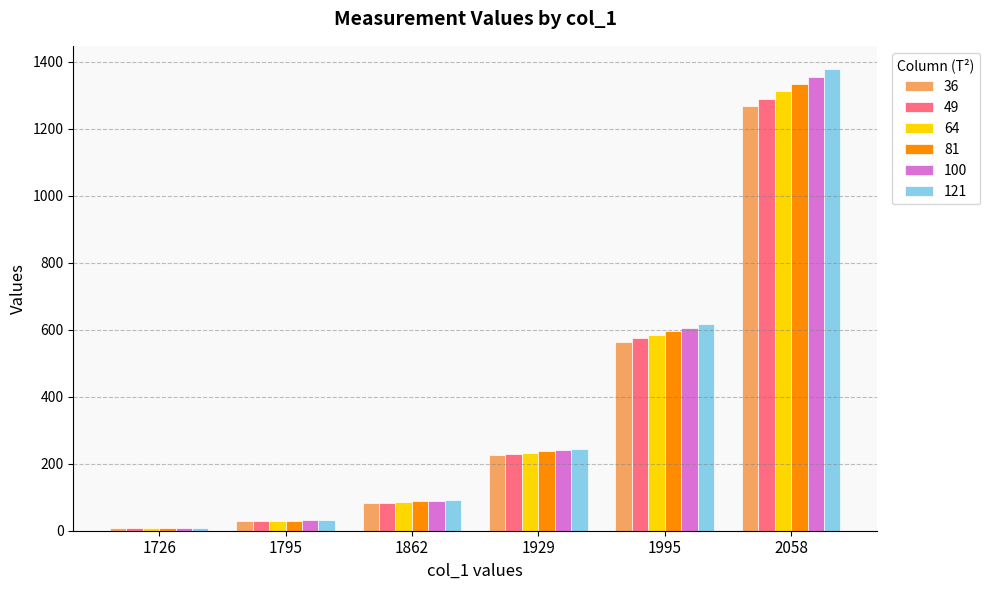

At which category is the sum across all series the highest?

2058